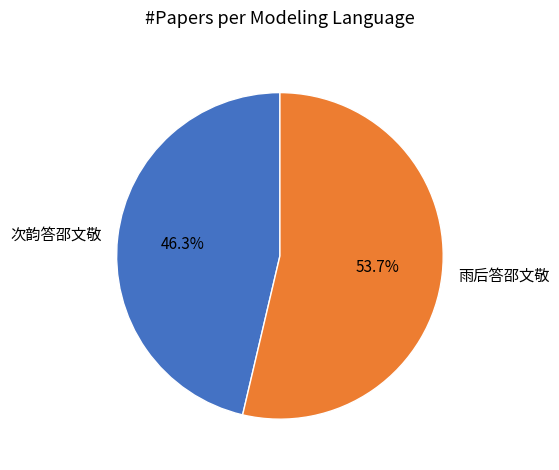

Is 次韵答邵文敬 the majority of the pie?

No